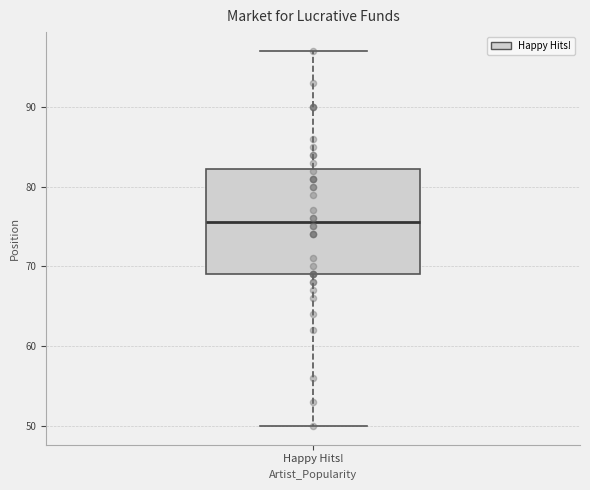

Where does the median line of the box for Happy Hits! sit on the y-axis? The values are not printed on the chart, so give them approximately, as read against the axis.

76